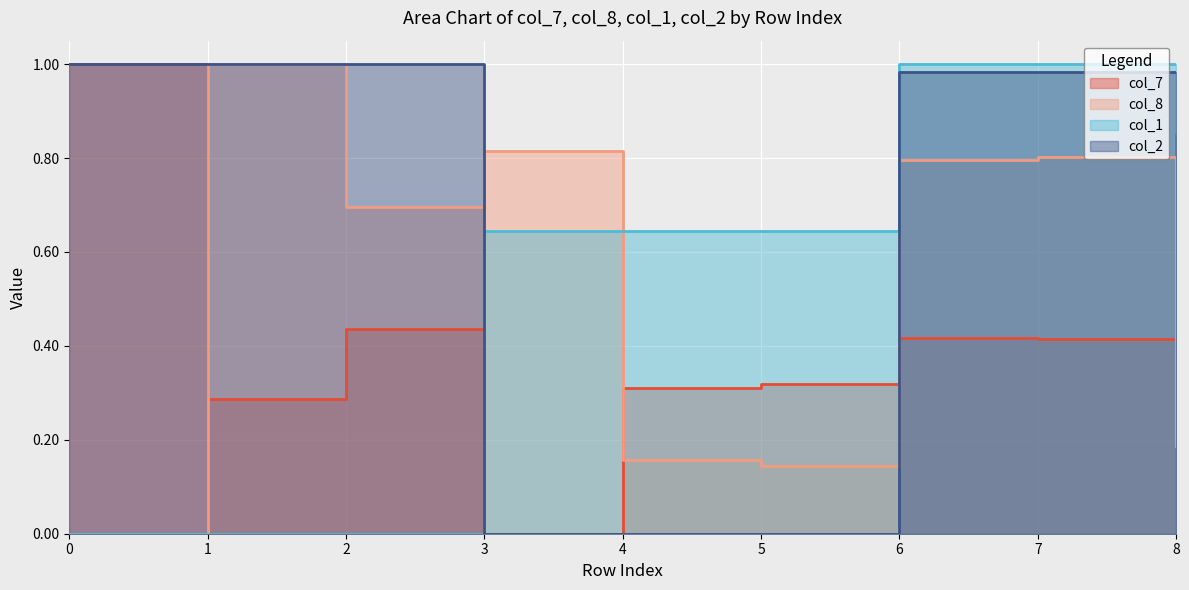

At which category is the sum across all series the highest?

7